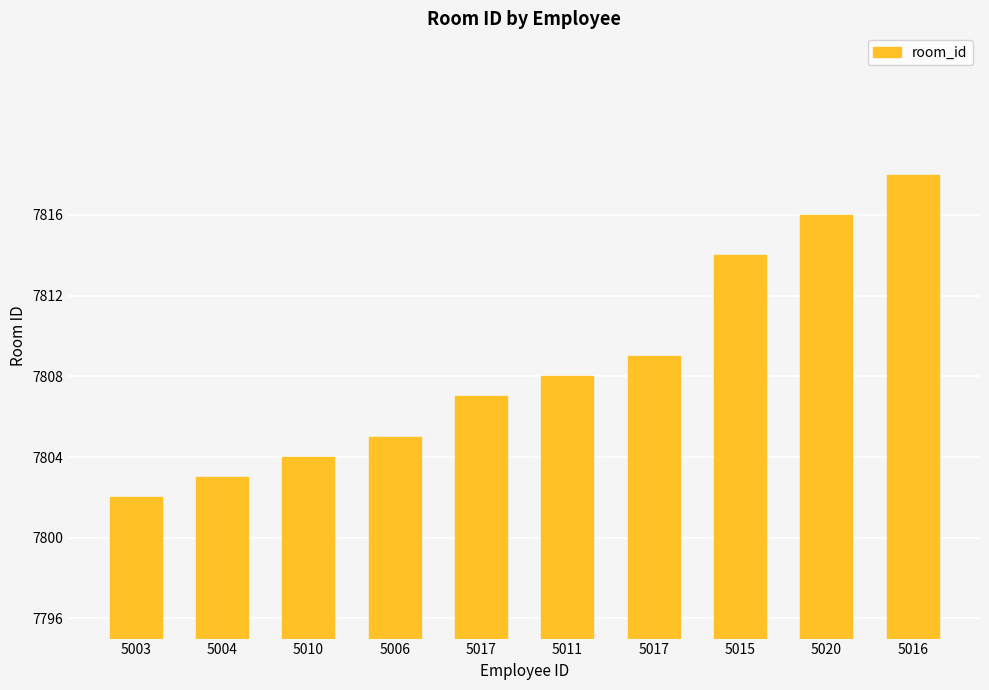

Which label corresponds to the smallest value in the chart?

5003